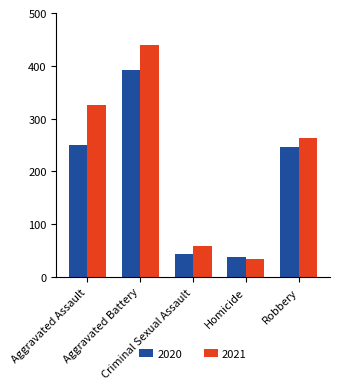

What is the difference between the maximum and second lowest values in the 2021 series?

381